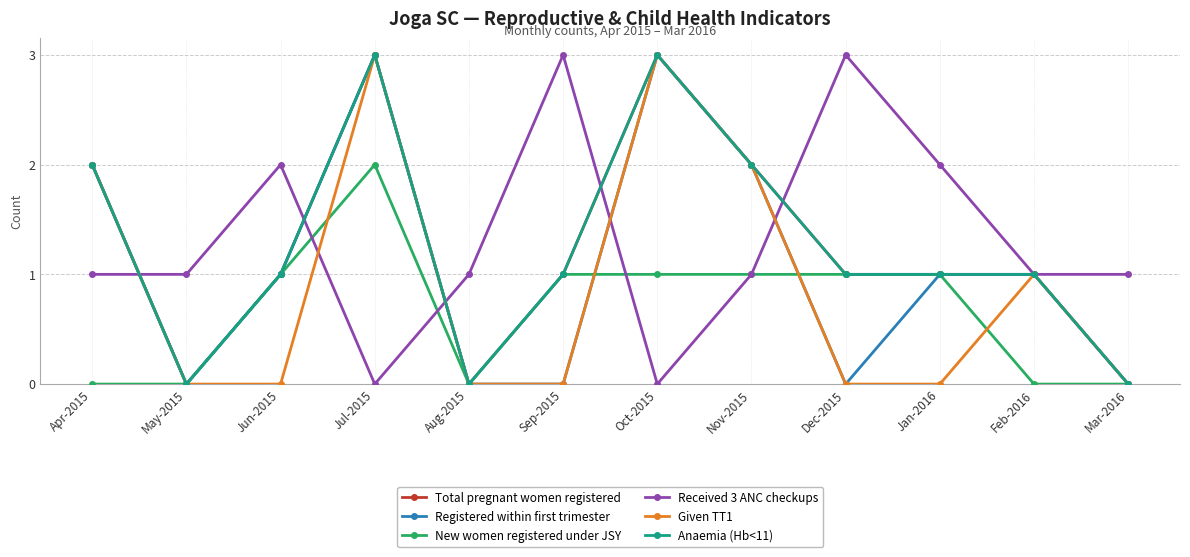

At which category does Total pregnant women registered reach its first local peak?

Jul-2015